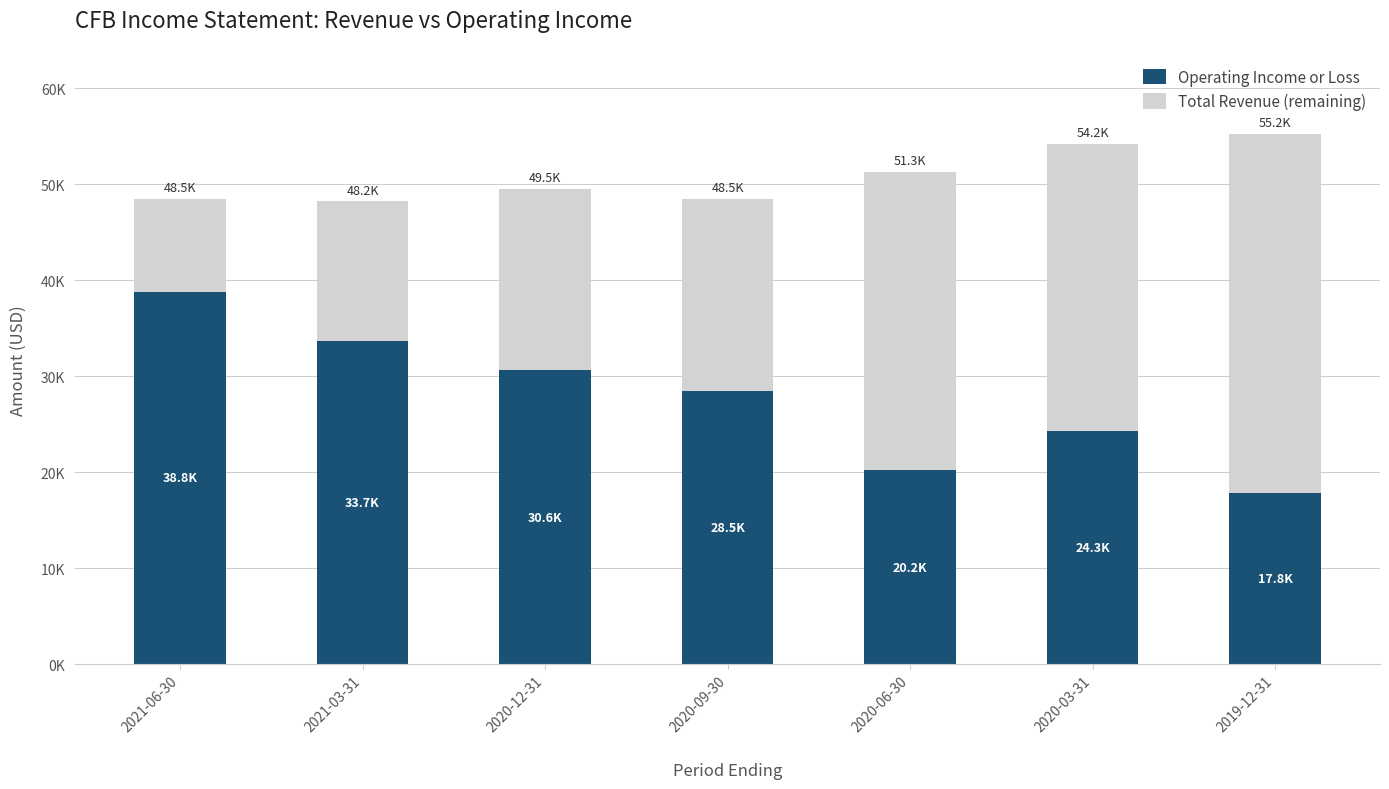

What is the label of the 6th bar from the left?

2020-03-31